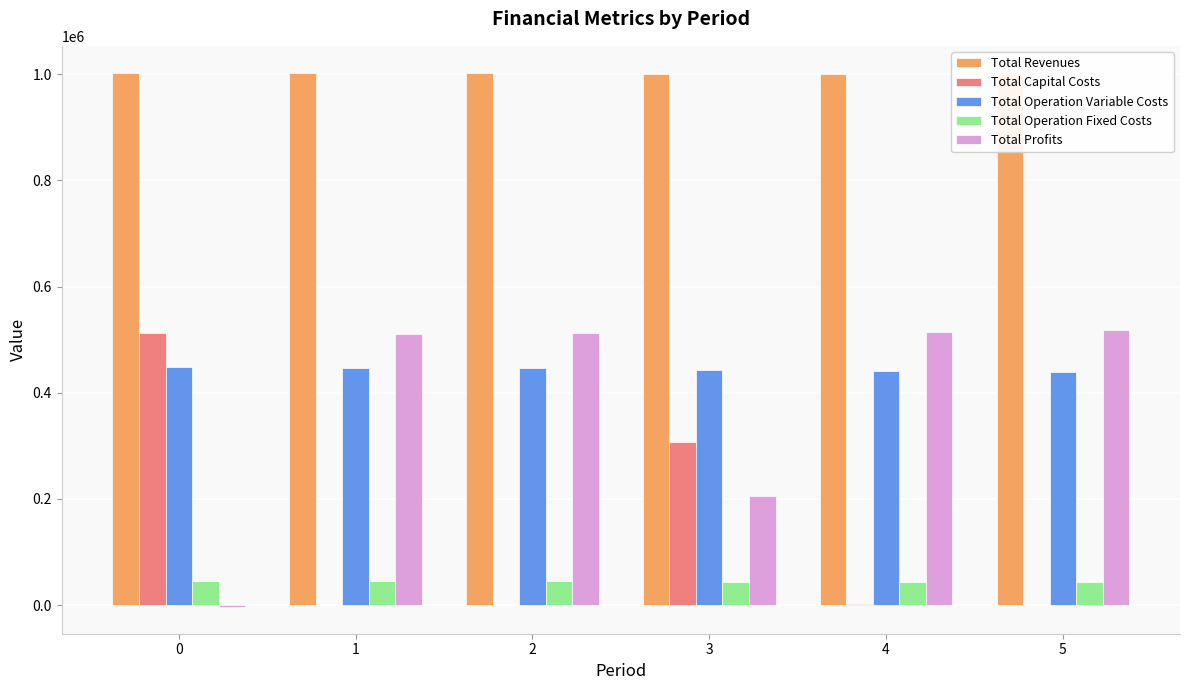

Is it true that Total Operation Variable Costs equals 448984.1 at 0?

True